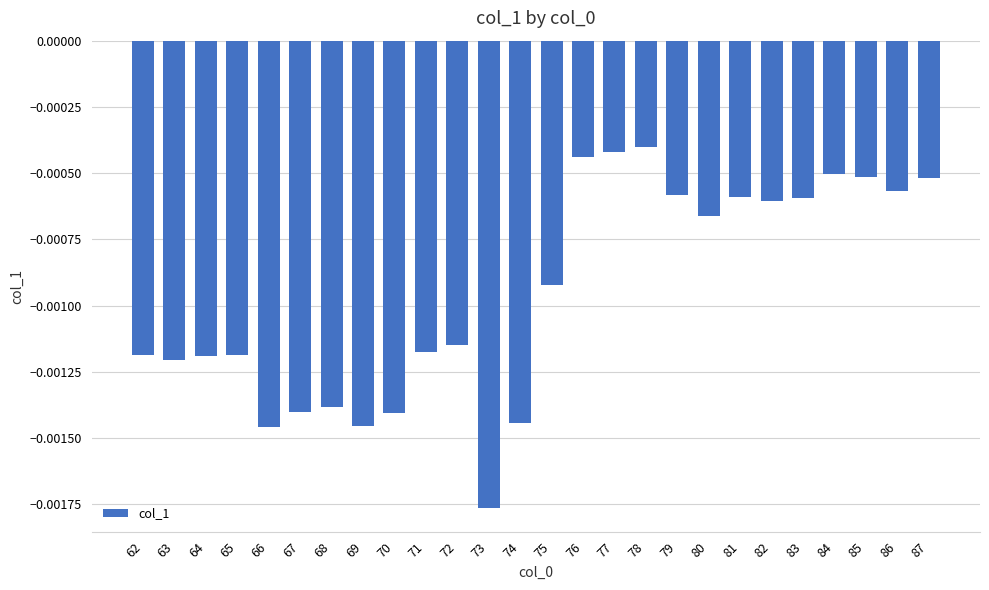

How many bars are there in total?

26